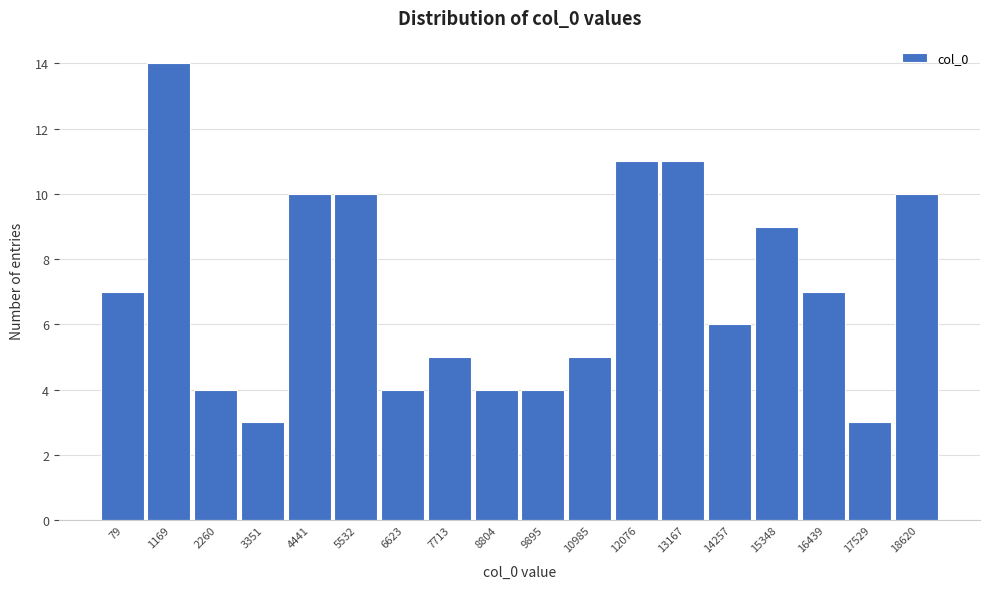

Reading left to right, transcribe all the data shown in this chart.

79=7	1169=14	2260=4	3351=3	4441=10	5532=10	6623=4	7713=5	8804=4	9895=4	10985=5	12076=11	13167=11	14257=6	15348=9	16439=7	17529=3	18620=10